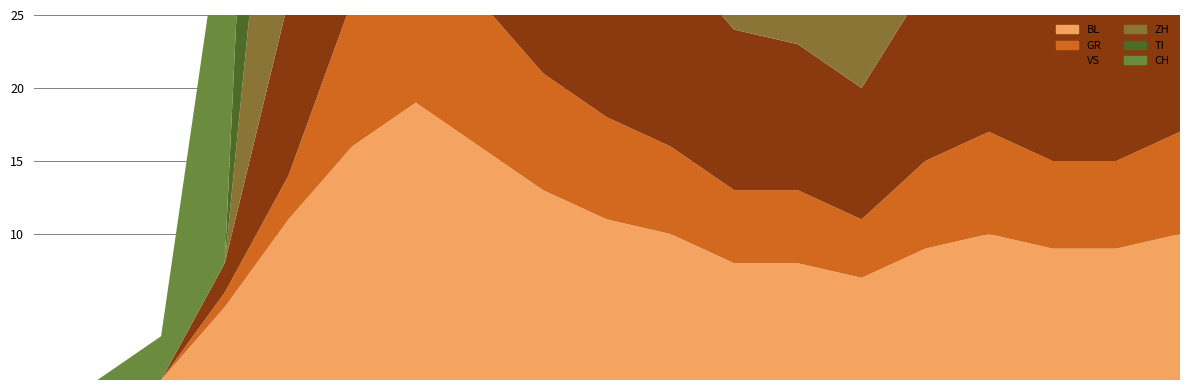

Reading left to right, extract all data points from this chart.

CH: 2020-02-25=0	2020-03-03=0	2020-03-10=3	2020-03-17=25	2020-03-24=149	2020-03-31=266	2020-04-07=320	2020-04-14=280	2020-04-21=230	2020-04-28=200	2020-05-05=170	2020-05-12=150	2020-05-19=140	2020-05-26=130	2020-06-02=160	2020-06-09=175	2020-06-16=155	2020-06-23=165	2020-06-30=185
ZH: 2020-02-25=0	2020-03-03=0	2020-03-10=0	2020-03-17=0	2020-03-24=26	2020-03-31=50	2020-04-07=60	2020-04-14=52	2020-04-21=42	2020-04-28=36	2020-05-05=30	2020-05-12=26	2020-05-19=24	2020-05-26=22	2020-06-02=28	2020-06-09=32	2020-06-16=28	2020-06-23=30	2020-06-30=33
TI: 2020-02-25=0	2020-03-03=0	2020-03-10=0	2020-03-17=0	2020-03-24=48	2020-03-31=67	2020-04-07=72	2020-04-14=60	2020-04-21=50	2020-04-28=42	2020-05-05=35	2020-05-12=30	2020-05-19=27	2020-05-26=24	2020-06-02=30	2020-06-09=35	2020-06-16=30	2020-06-23=32	2020-06-30=36
BL: 2020-02-25=0	2020-03-03=0	2020-03-10=0	2020-03-17=5	2020-03-24=11	2020-03-31=16	2020-04-07=19	2020-04-14=16	2020-04-21=13	2020-04-28=11	2020-05-05=10	2020-05-12=8	2020-05-19=8	2020-05-26=7	2020-06-02=9	2020-06-09=10	2020-06-16=9	2020-06-23=9	2020-06-30=10
GR: 2020-02-25=0	2020-03-03=0	2020-03-10=0	2020-03-17=1	2020-03-24=3	2020-03-31=10	2020-04-07=12	2020-04-14=10	2020-04-21=8	2020-04-28=7	2020-05-05=6	2020-05-12=5	2020-05-19=5	2020-05-26=4	2020-06-02=6	2020-06-09=7	2020-06-16=6	2020-06-23=6	2020-06-30=7
VS: 2020-02-25=0	2020-03-03=0	2020-03-10=0	2020-03-17=2	2020-03-24=12	2020-03-31=23	2020-04-07=27	2020-04-14=22	2020-04-21=18	2020-04-28=15	2020-05-05=13	2020-05-12=11	2020-05-19=10	2020-05-26=9	2020-06-02=12	2020-06-09=13	2020-06-16=11	2020-06-23=12	2020-06-30=13